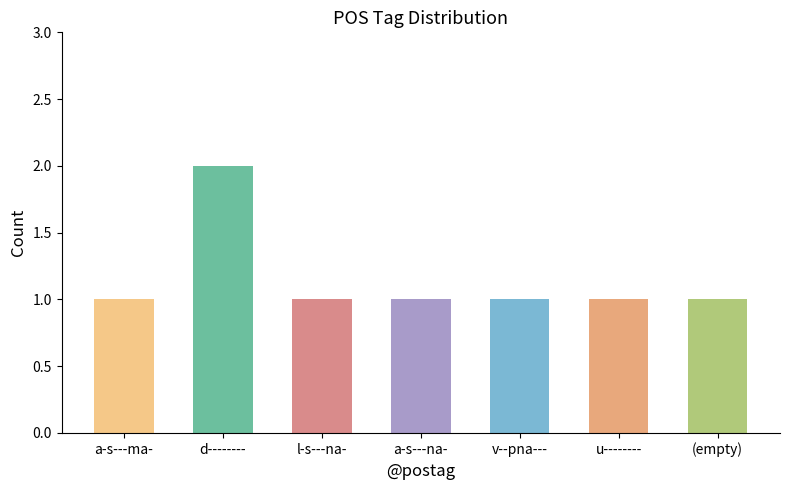

How many values are between 1 and 2?

7